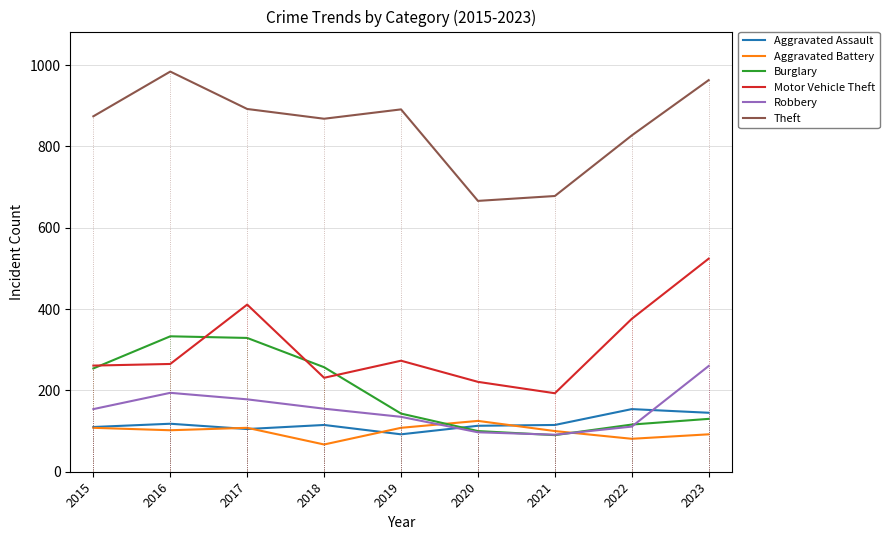

What is the value of the Motor Vehicle Theft point at the 4th from the left?

231